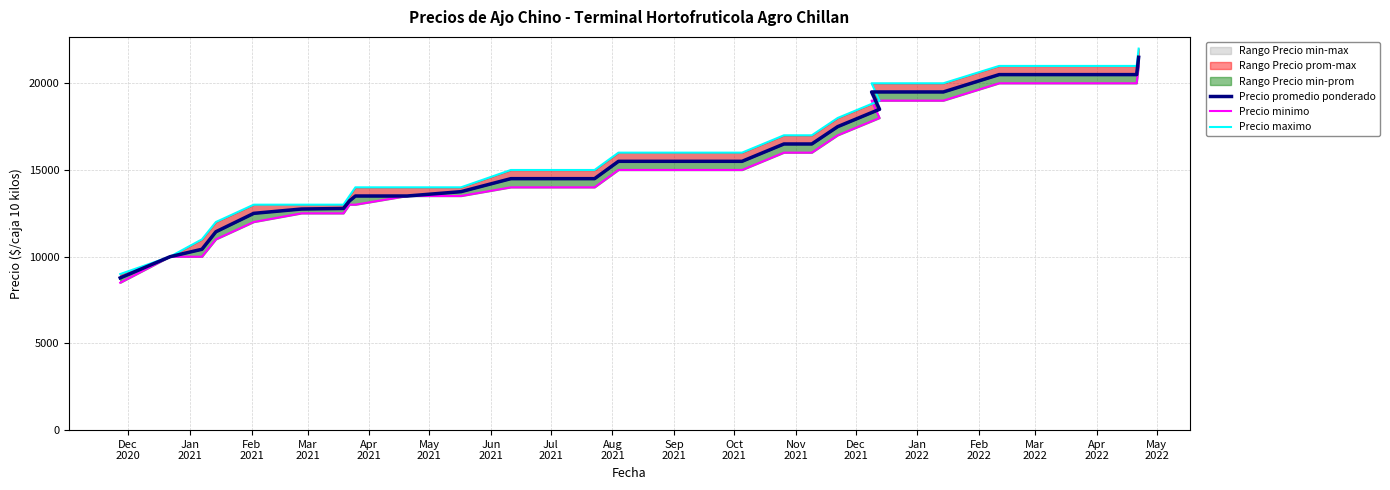

The Precio promedio ponderado series shows 30706 at 30. True or false?

False